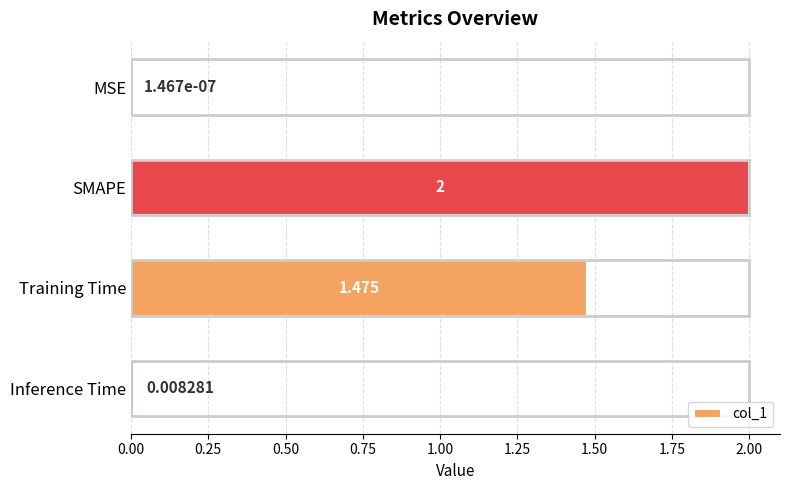

Which has a higher value, SMAPE or MSE?

SMAPE